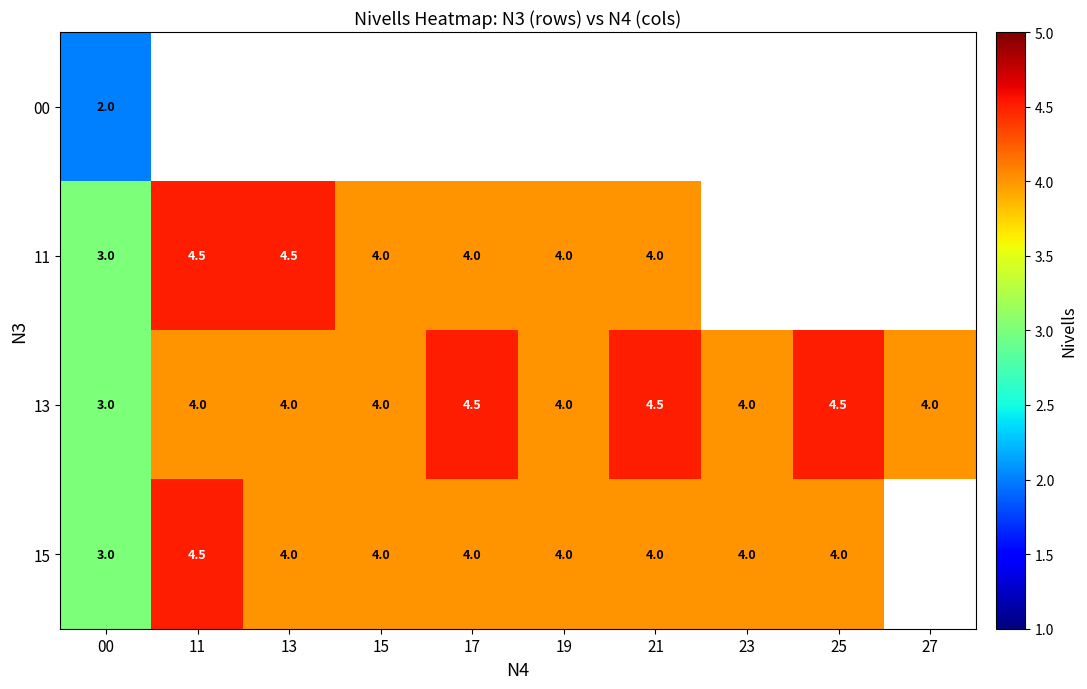

What is the difference between the maximum and second lowest values in the 13 series?

0.5